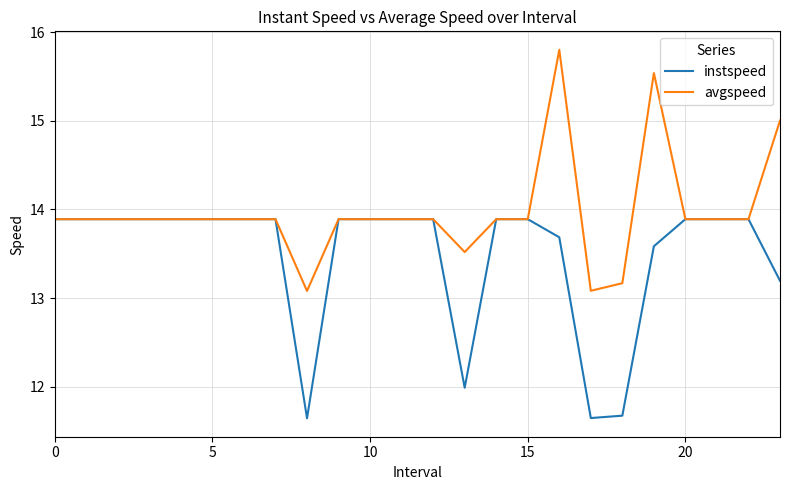

What is the average value of the instspeed series?

13.5